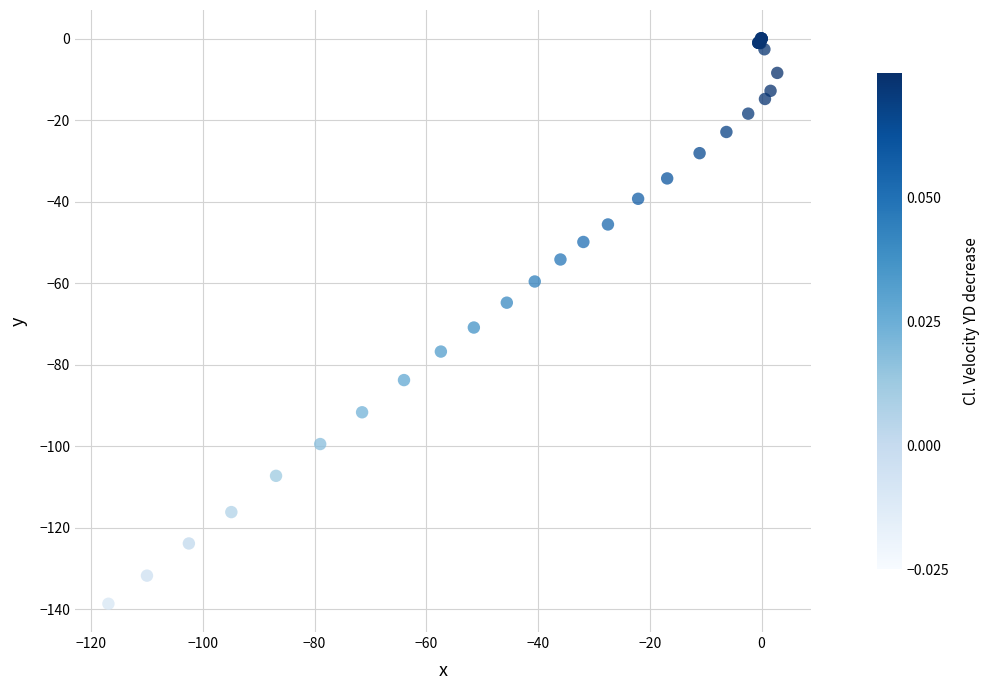

What Y value in the scatter plot is closest to -69?

-70.9